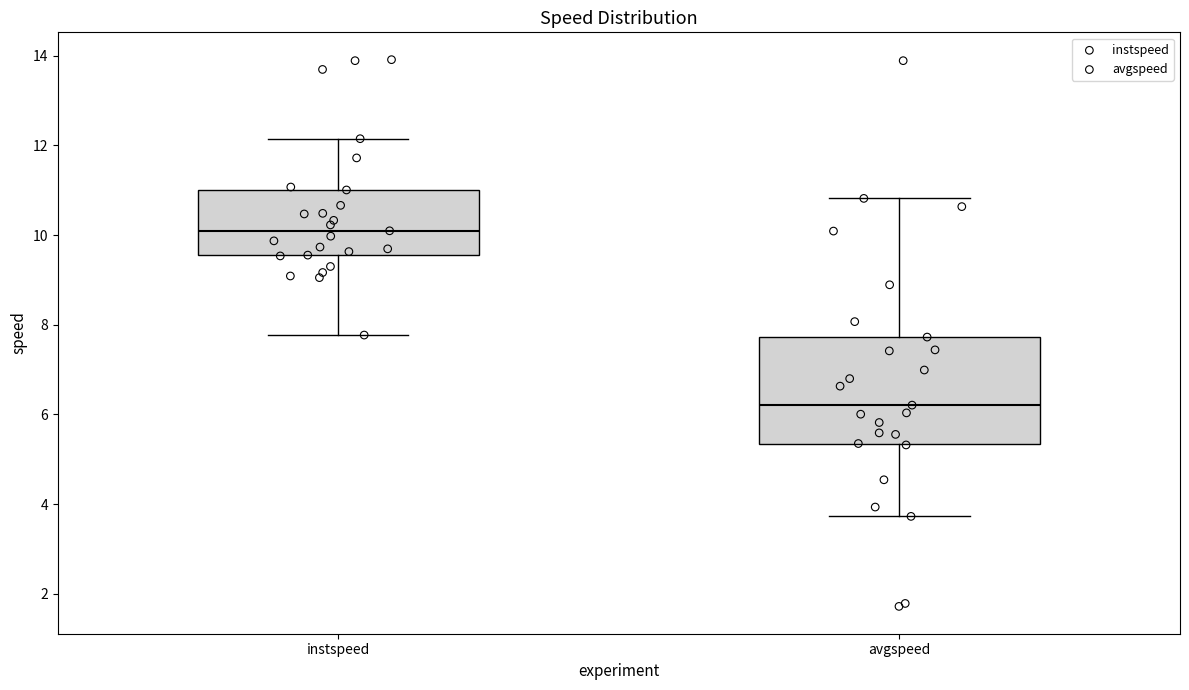

Which box has the highest median line?

instspeed